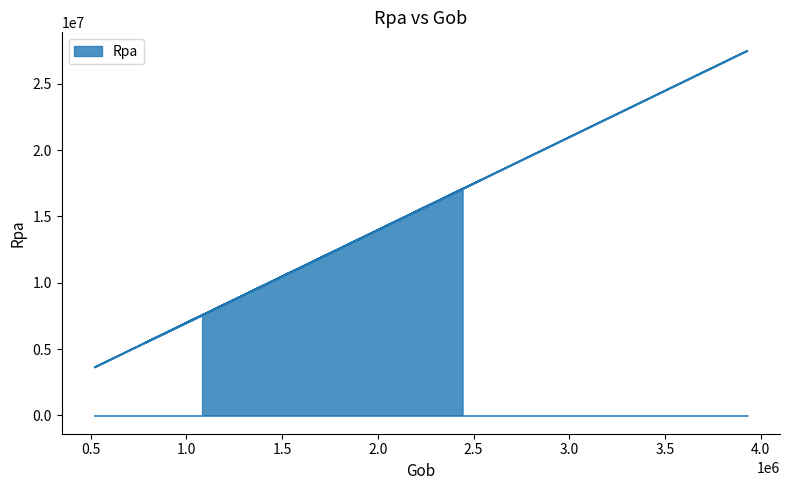

What is the maximum value shown in the chart?

27505670